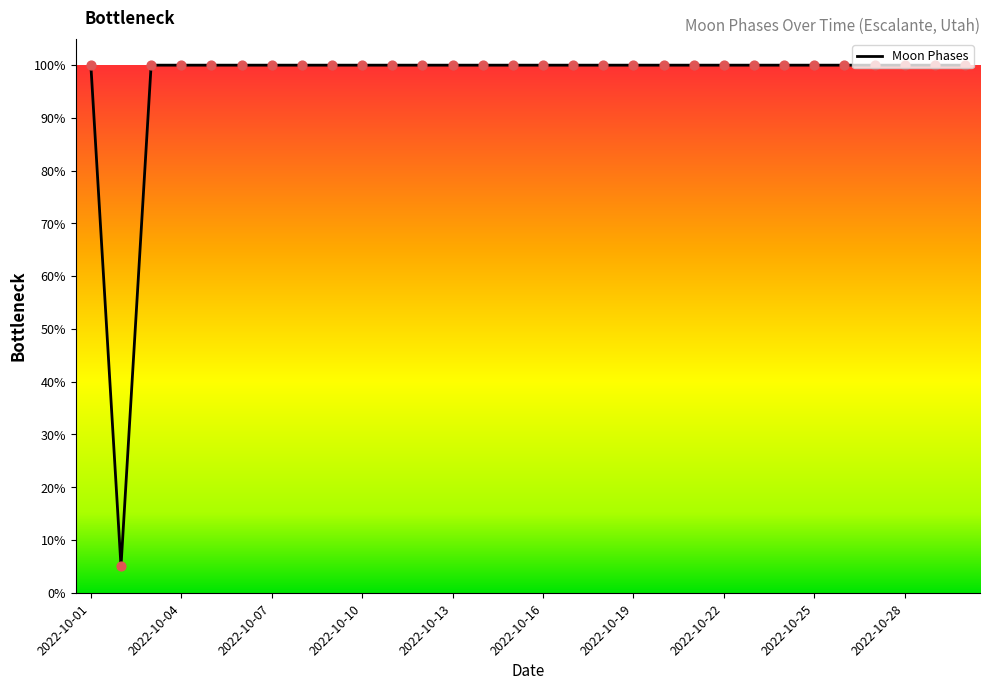

What is the smallest value displayed?

5